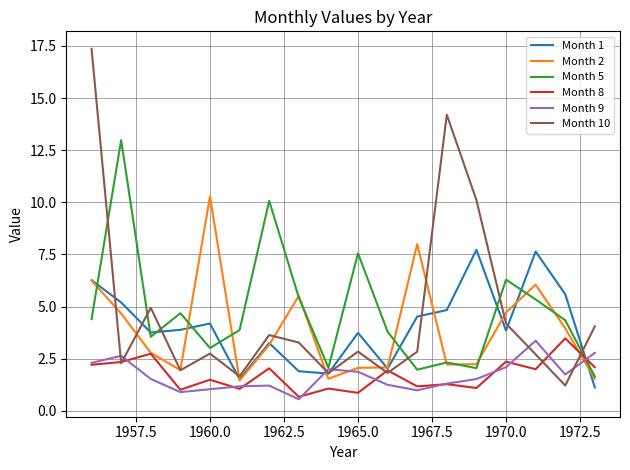

Is this an area chart (filled region under the line)?

No